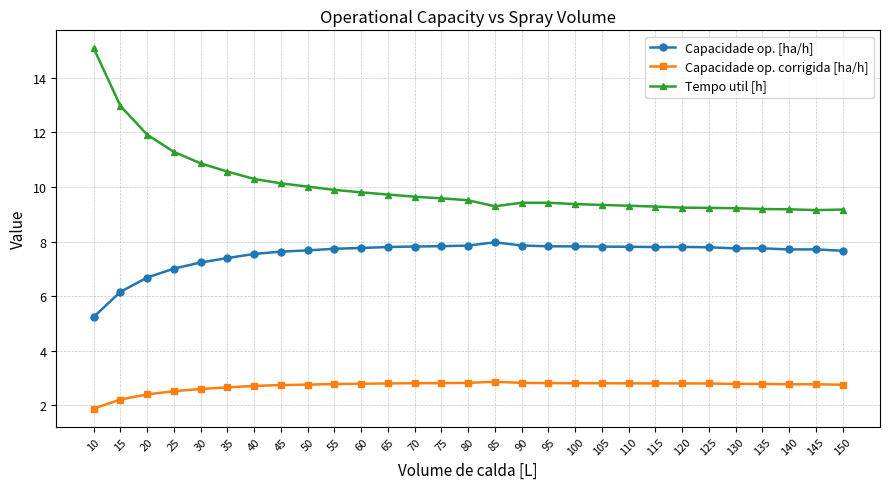

What is the total value across all series at 145?

19.6